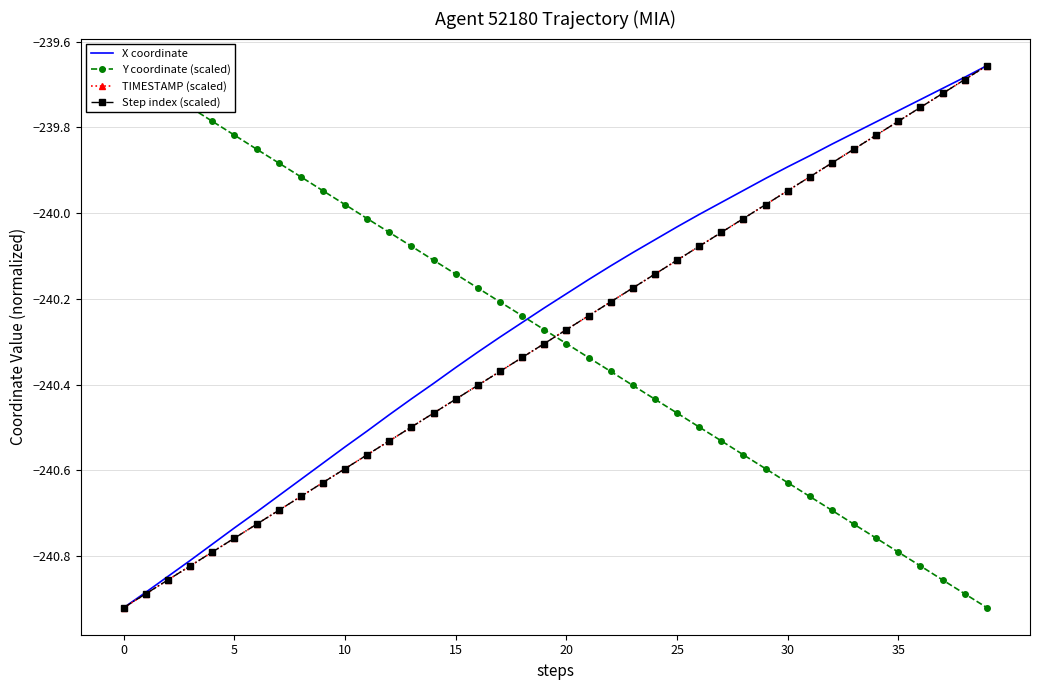

Which series has the largest range (max minus min)?

X coordinate